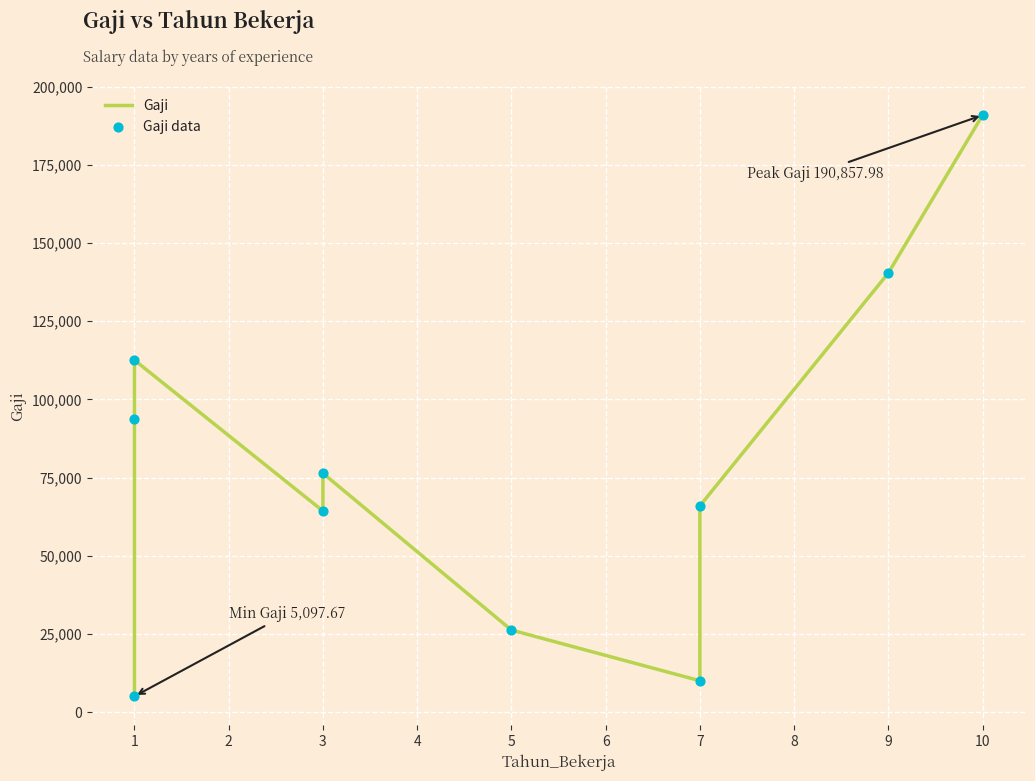

Which series has the largest total across all categories?

Gaji